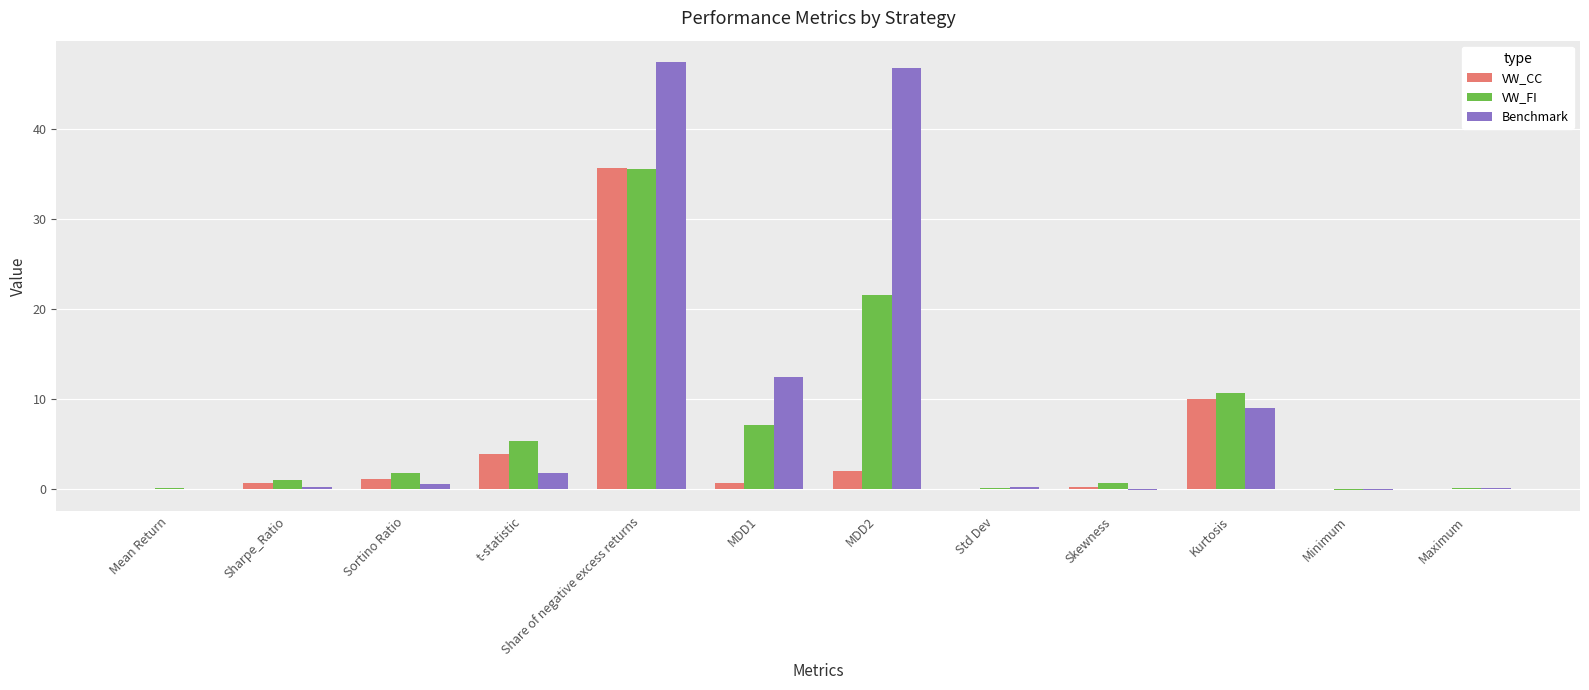

Which category has the highest value in the VW_CC series?

Share of negative excess returns